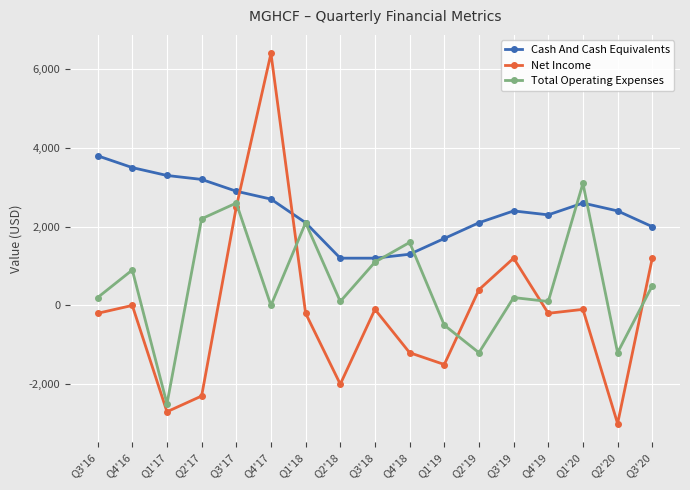

How many times do Net Income and Cash And Cash Equivalents cross each other?

2